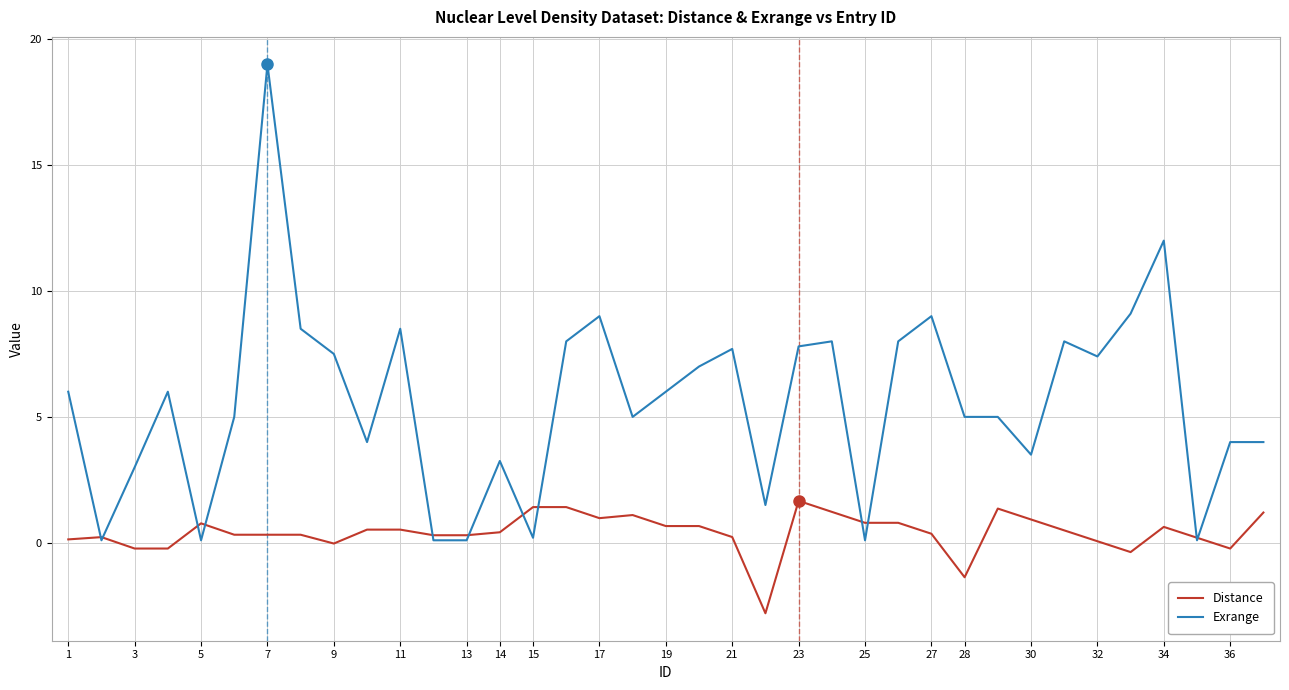

Is it true that Exrange equals 9.5 at 19?

False